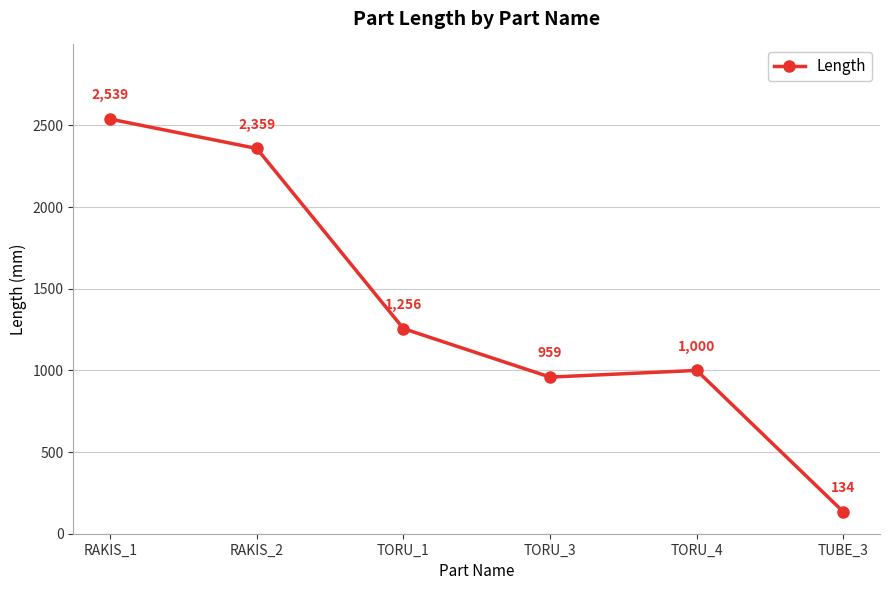

How many data points does each series have?

6